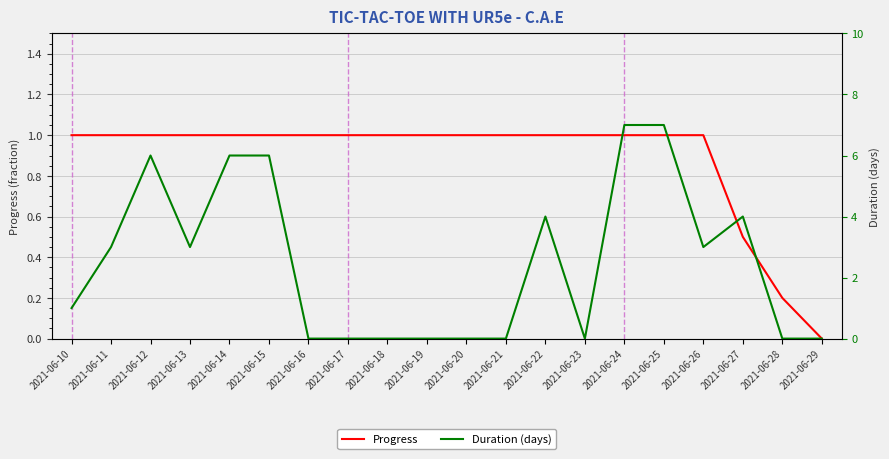

Where is Duration (days) nearest to the value 3?

2021-06-11